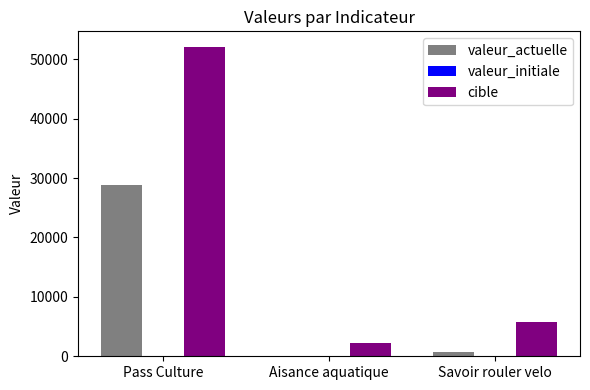

The value of valeur_actuelle at Aisance aquatique is 13573. True or false?

False